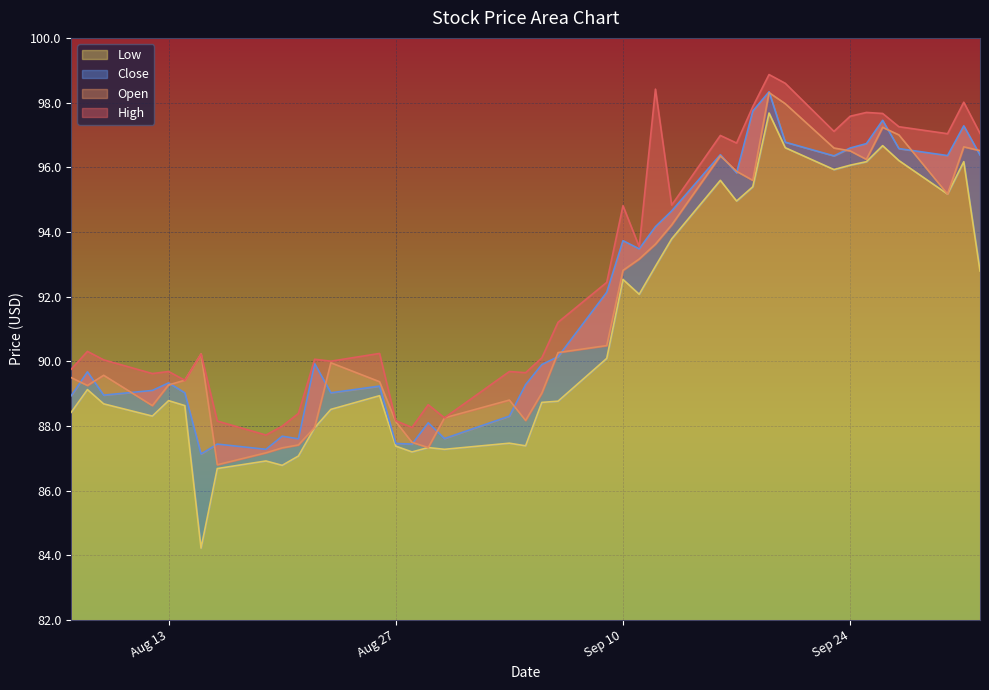

True or false: close has more than 2 interior local peaks.

True